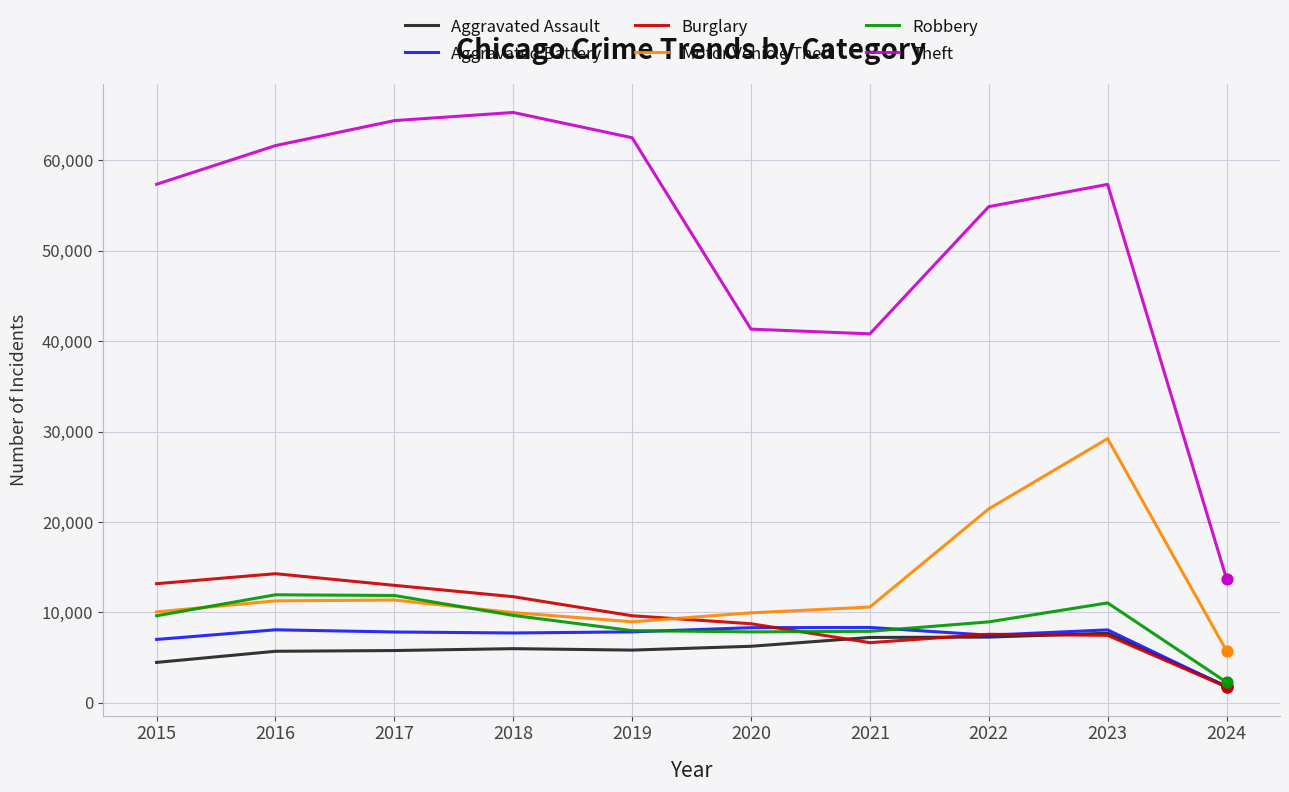

What are all the series names shown in the legend?

Aggravated Assault, Aggravated Battery, Burglary, Motor Vehicle Theft, Robbery, Theft